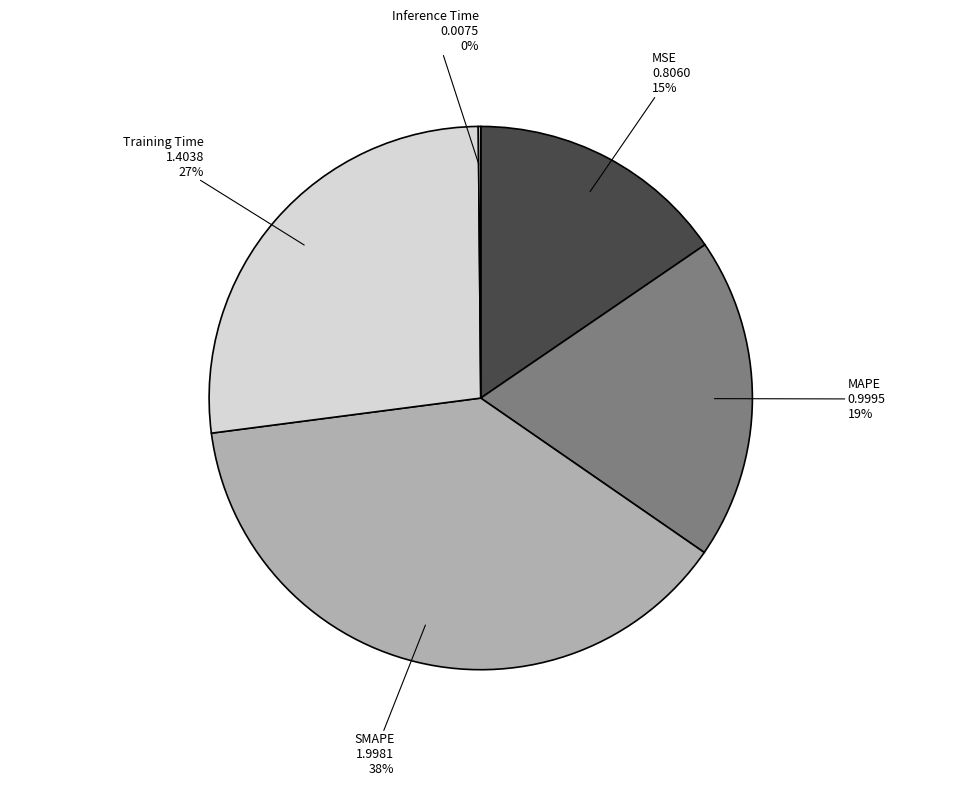

Which slice is the largest?

SMAPE